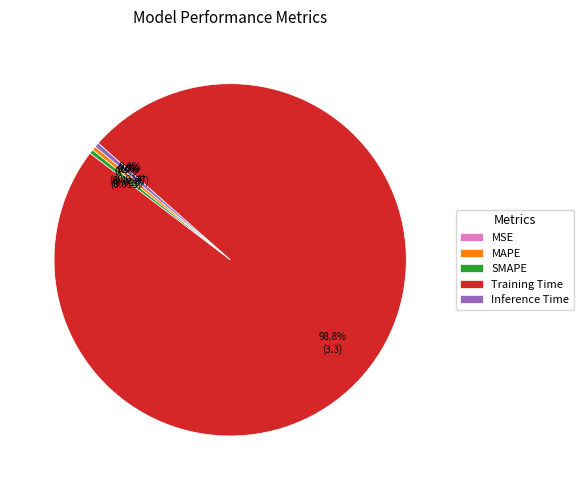

Do Inference Time and SMAPE together represent more than half of the pie?

No